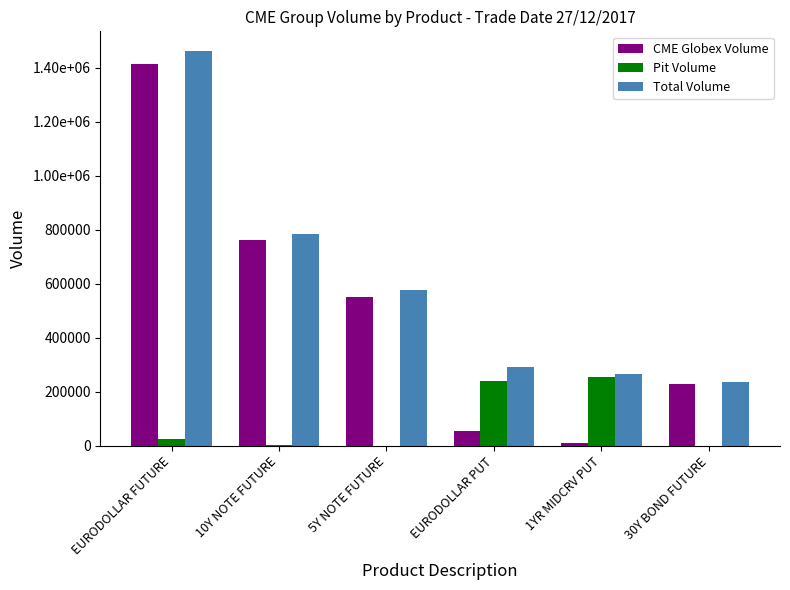

What are all the series names shown in the legend?

CME Globex Volume, Pit Volume, Total Volume